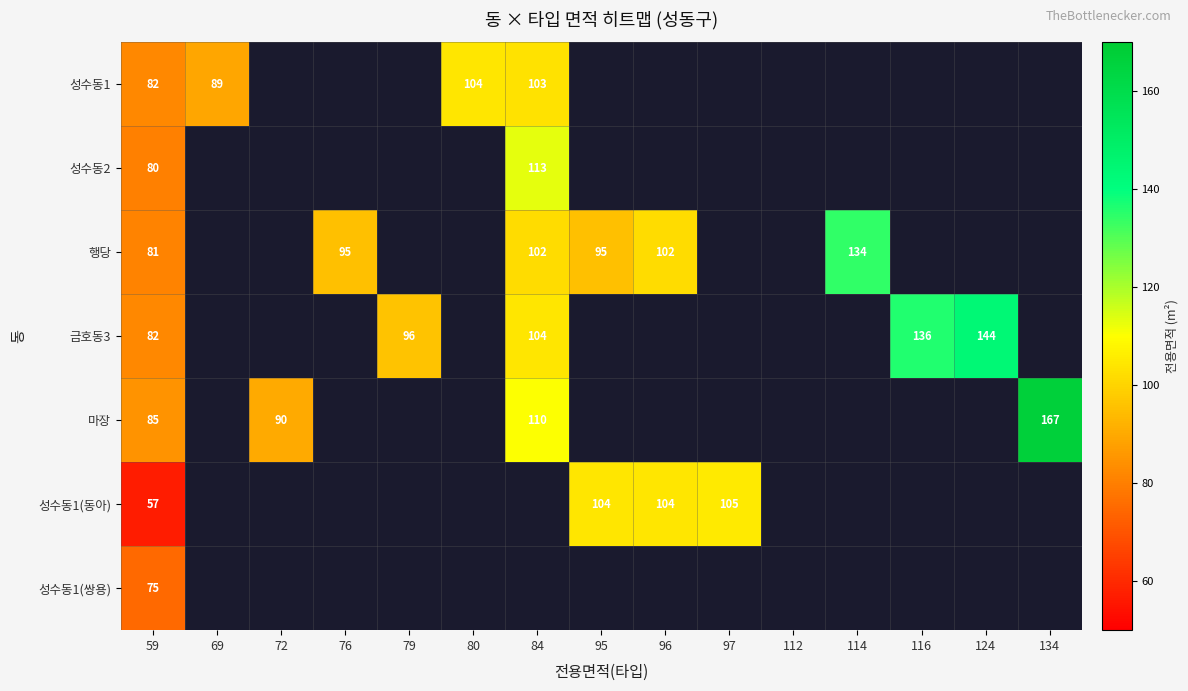

How many positive values does the 성수동2 series have?

2